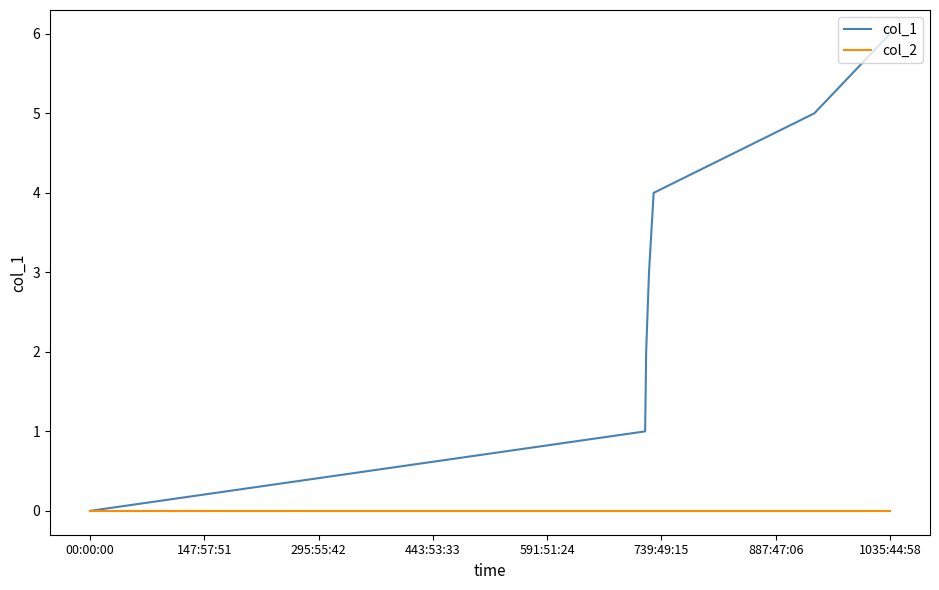

What are all the series names shown in the legend?

col_1, col_2